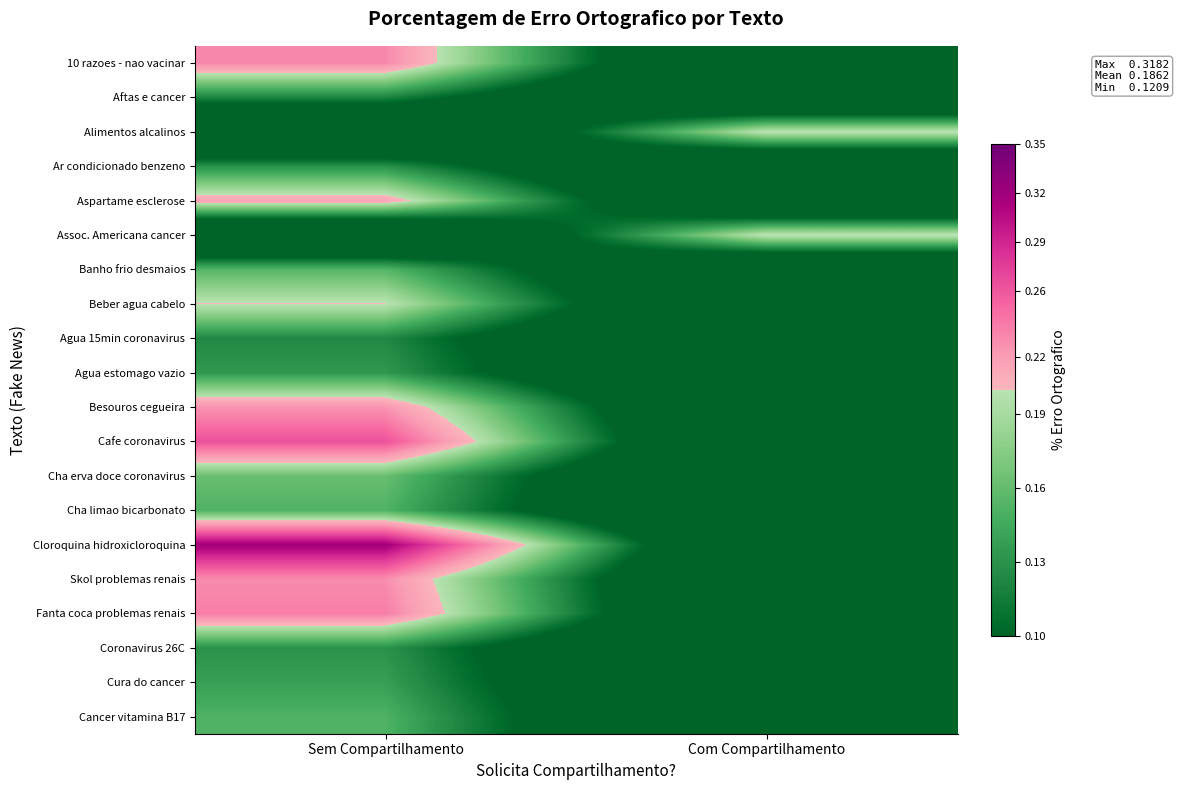

Which has a higher value, Com Compartilhamento or Sem Compartilhamento?

Sem Compartilhamento